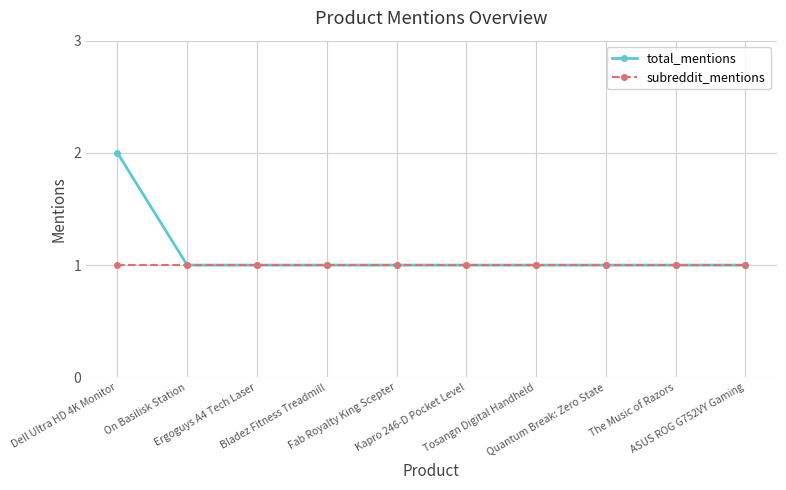

What is the value of the subreddit_mentions point at the 4th from the left?

1